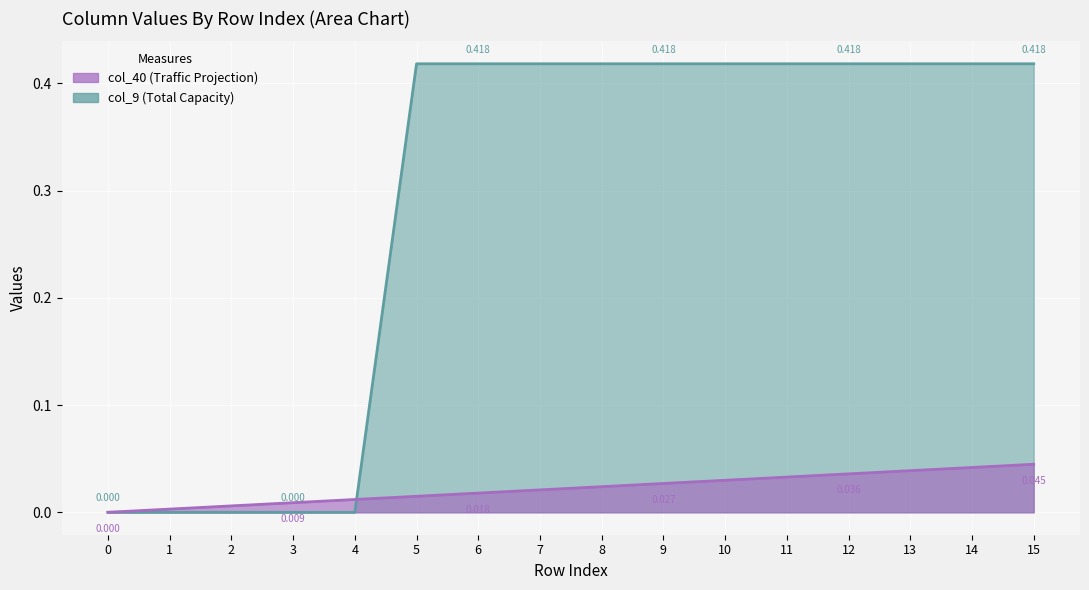

Rank the series by their average value, from highest to lowest.

col_9, col_40